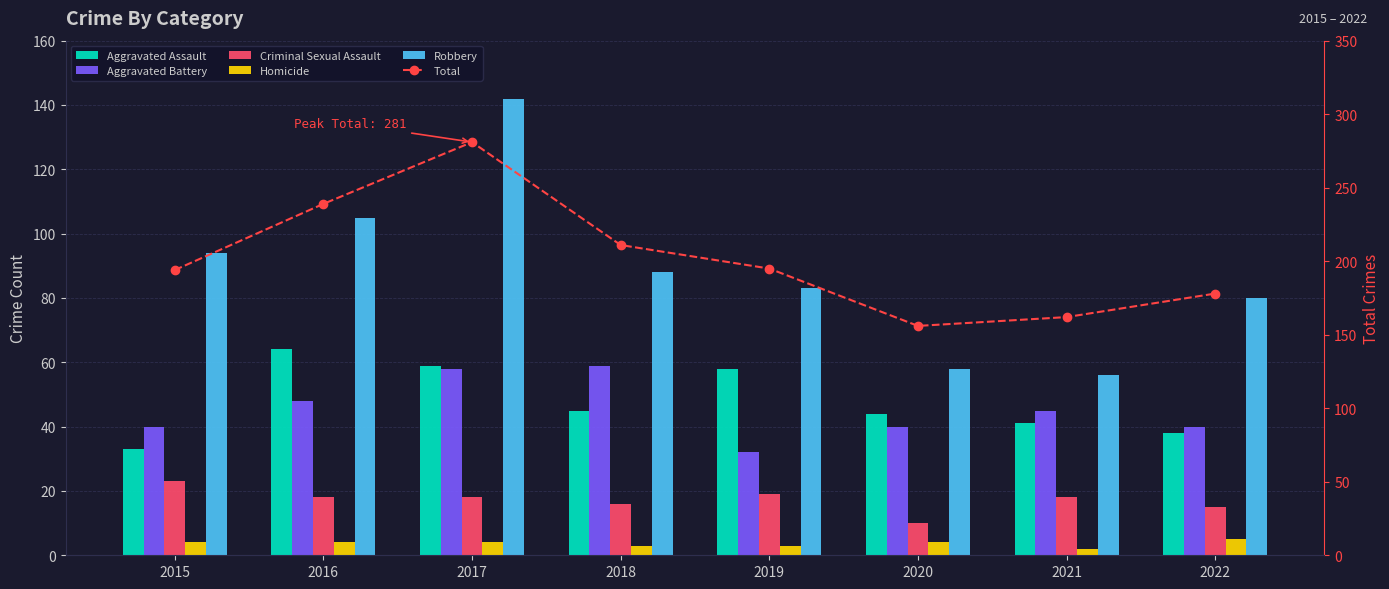

What is the sum of the Total values at 2021 and 2016?

401